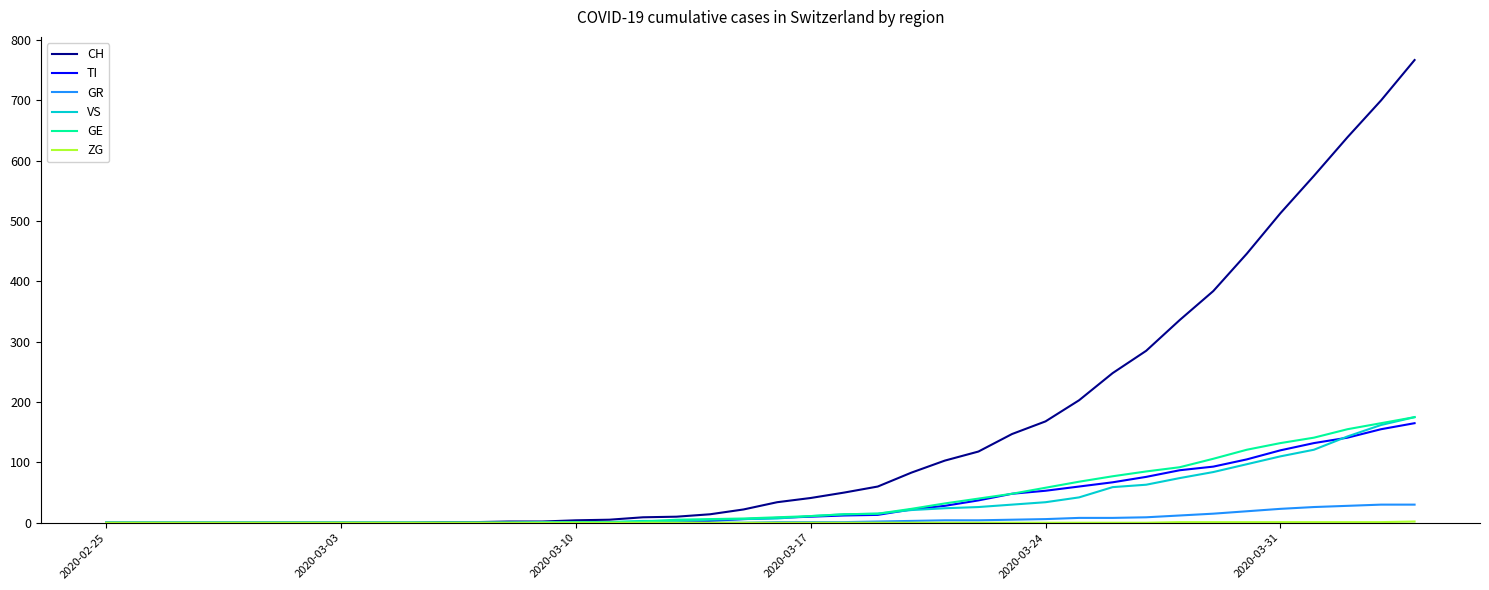

Which series has the widest spread of values?

CH